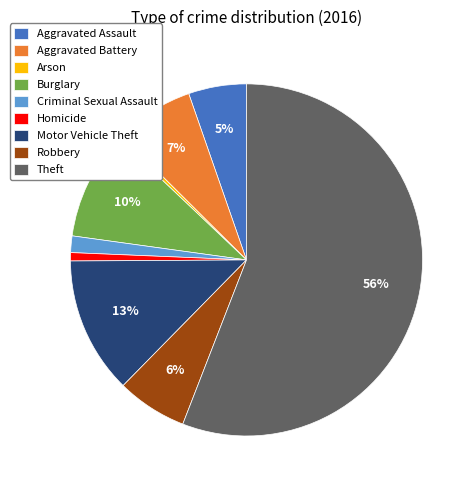

How many slices are in this pie chart?

9